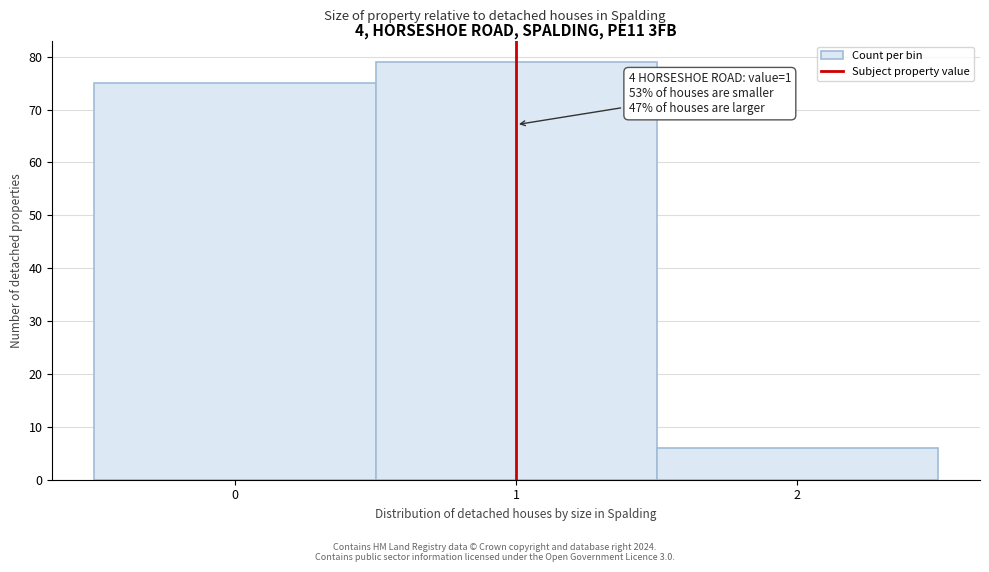

Over which range of the x-axis is the bar tallest?

0.5 to 1.5